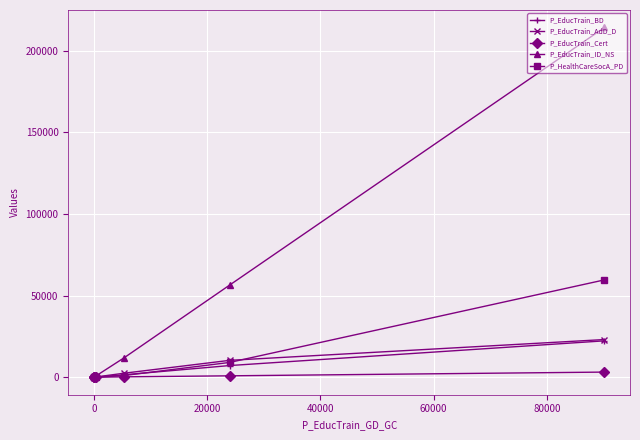

Count the number of categories in the chart.

7